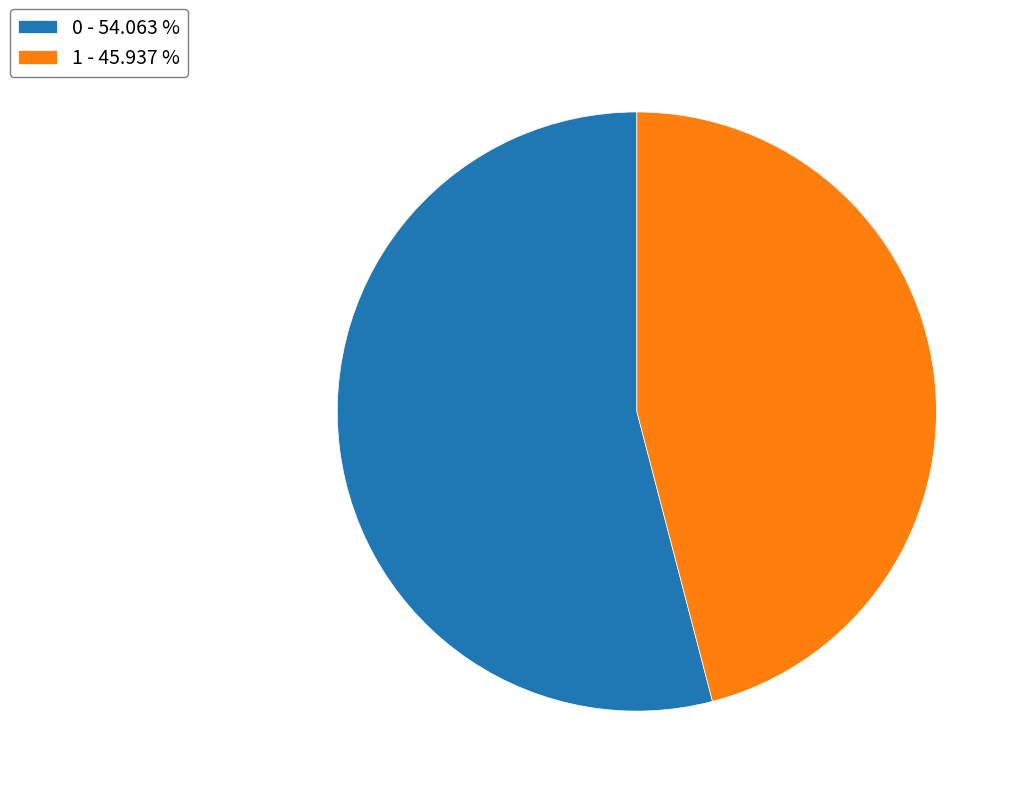

Is there any slice that represents more than half of the pie?

Yes